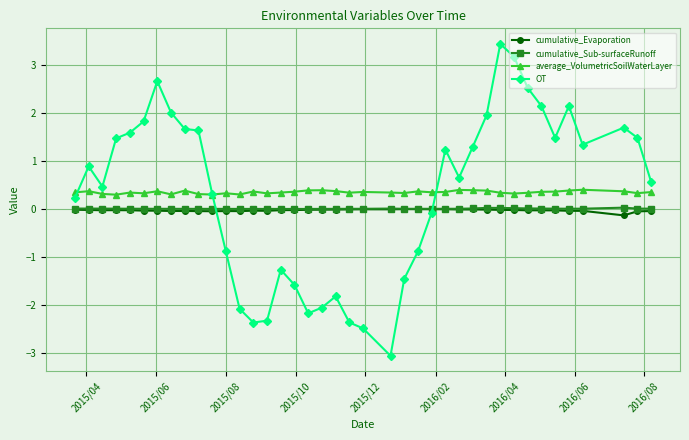

True or false: cumulative_Evaporation has more than 1 interior local peaks.

True